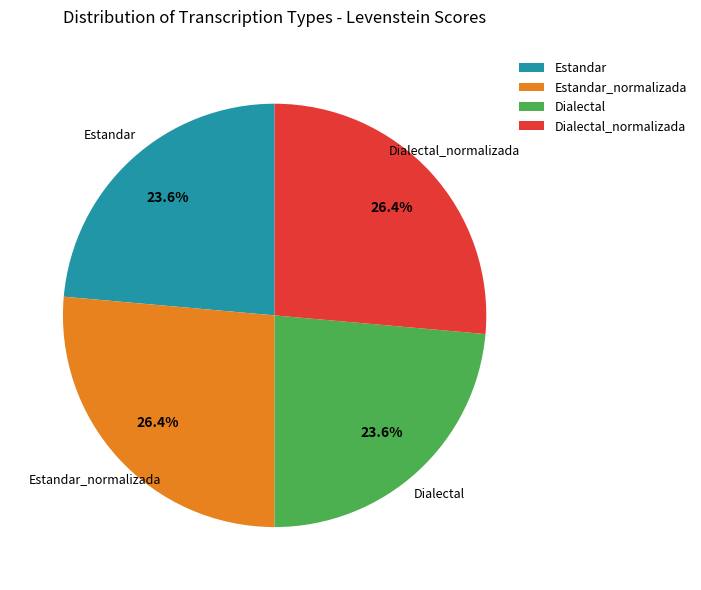

How many segments does this pie chart have?

4